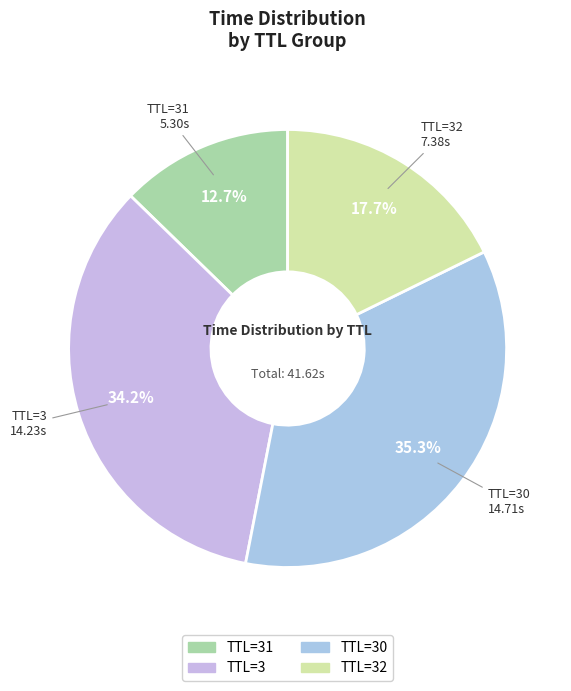

Which category has the biggest portion of the pie?

30